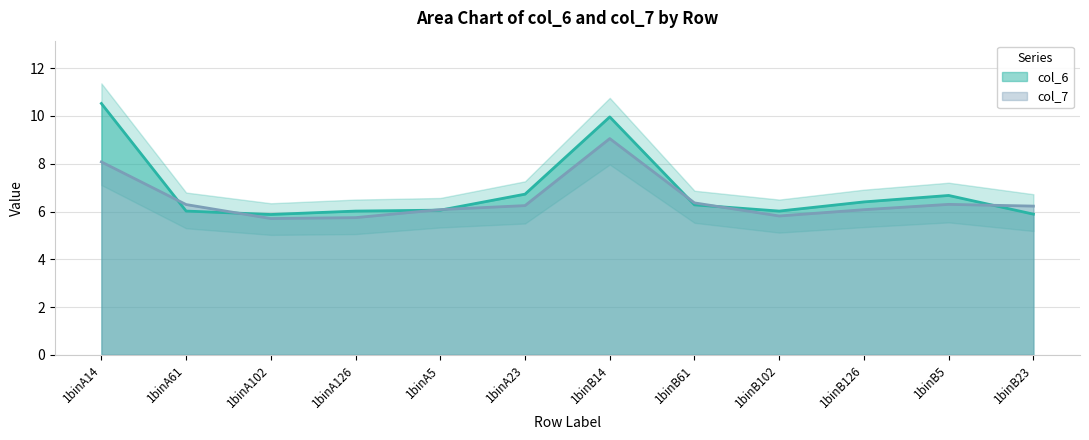

Between 1binB5 and 1binB102, which is larger?

1binB5